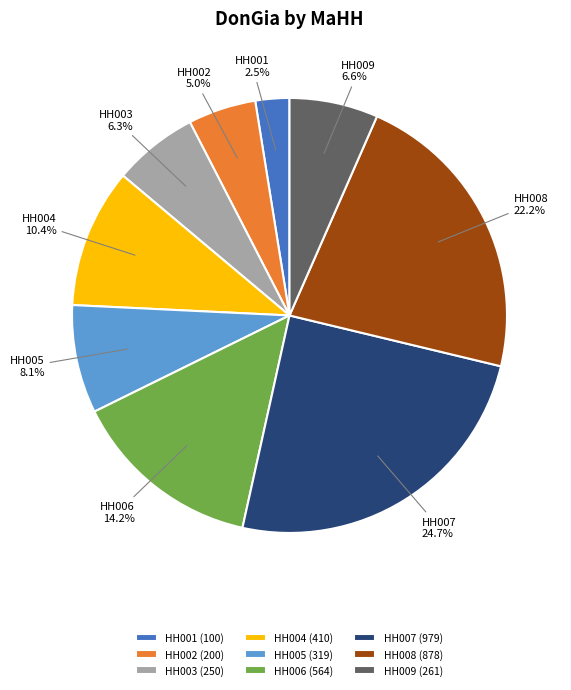

Is it true that HH007 is 13% of the pie?

False